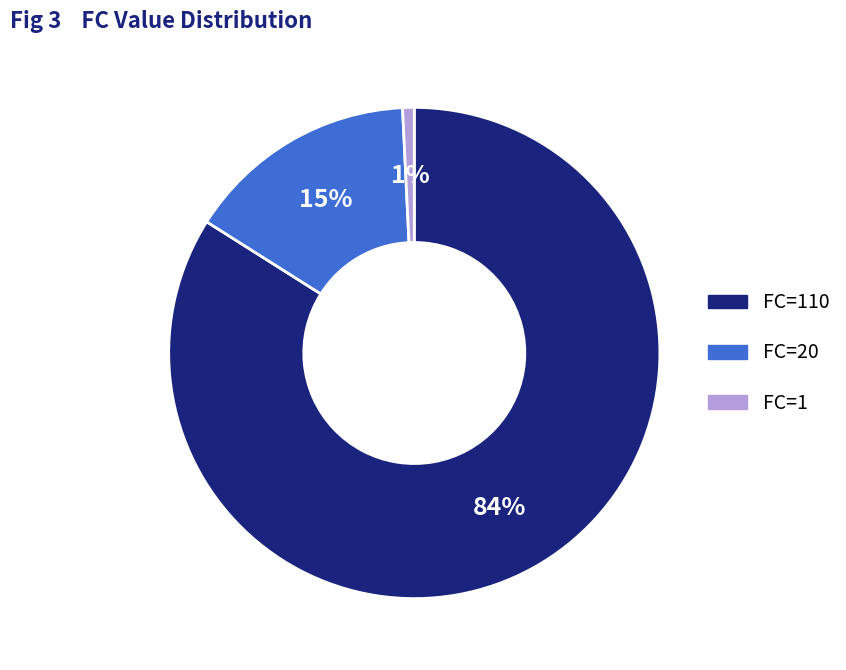

Does any single category account for the majority?

Yes